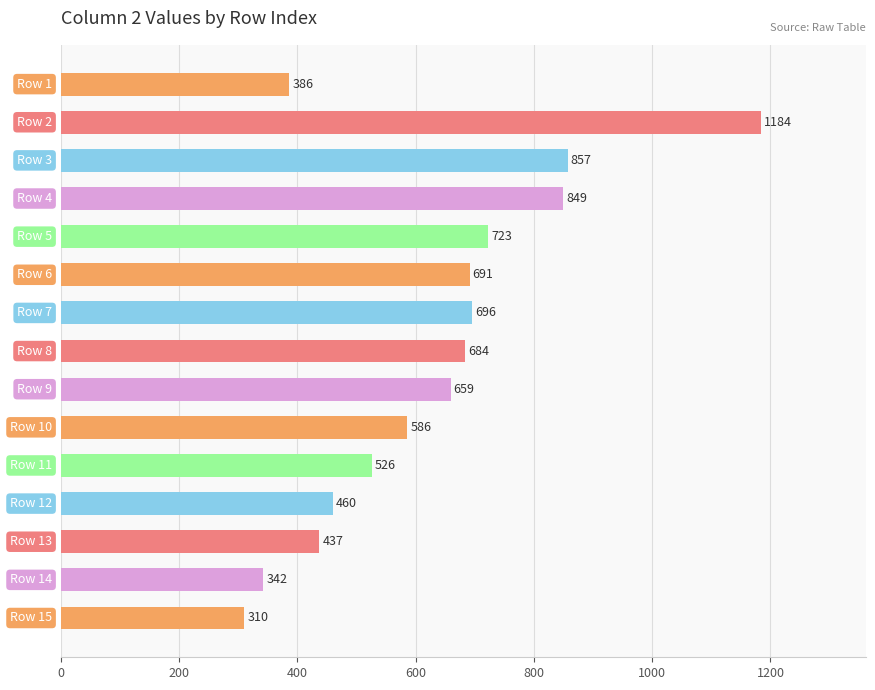

What is the sum of all values?

9390